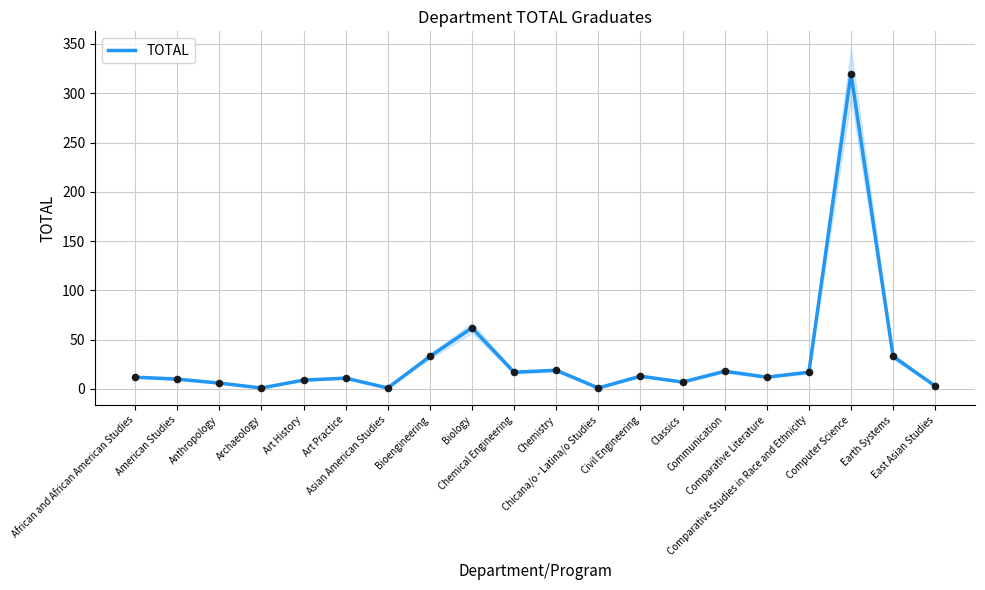

Approximately how many times larger is the value at East Asian Studies compared to Asian American Studies?

3.0